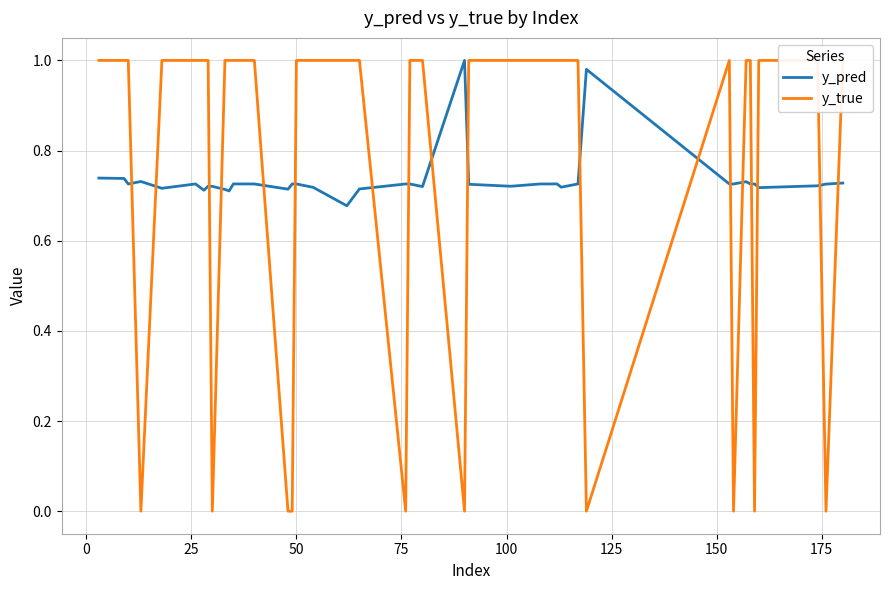

Does the chart have visible grid lines?

Yes